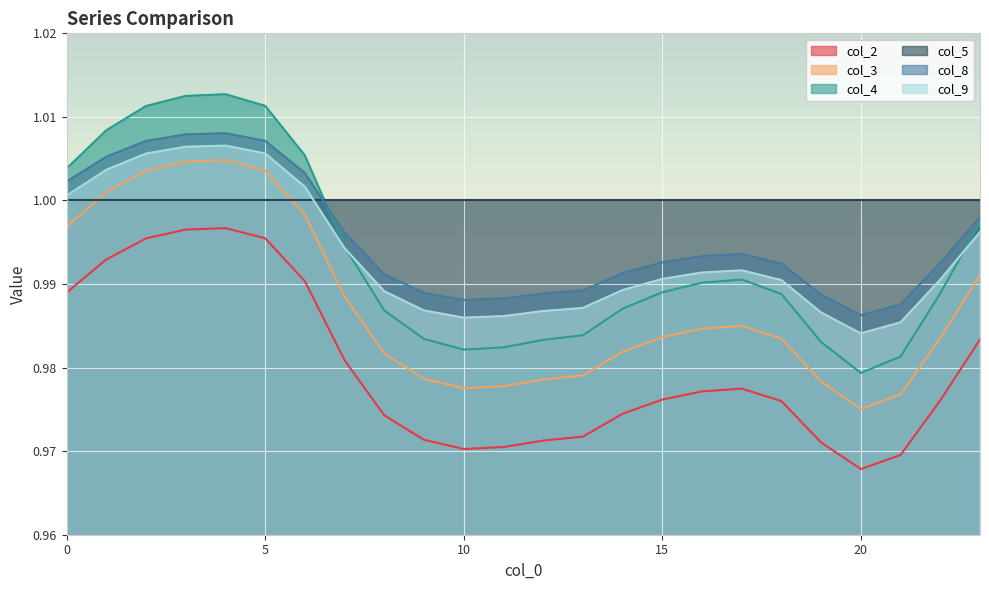

Where is the first local minimum for col_2?

10